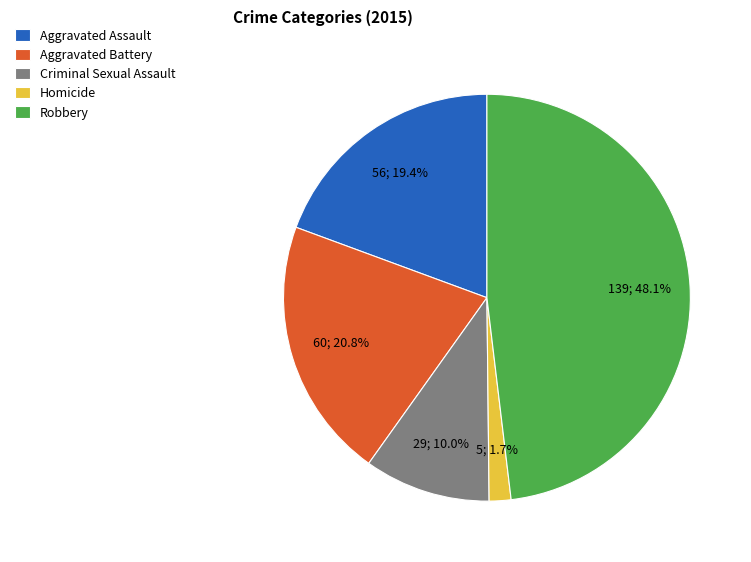

Count the number of slices in the pie.

5